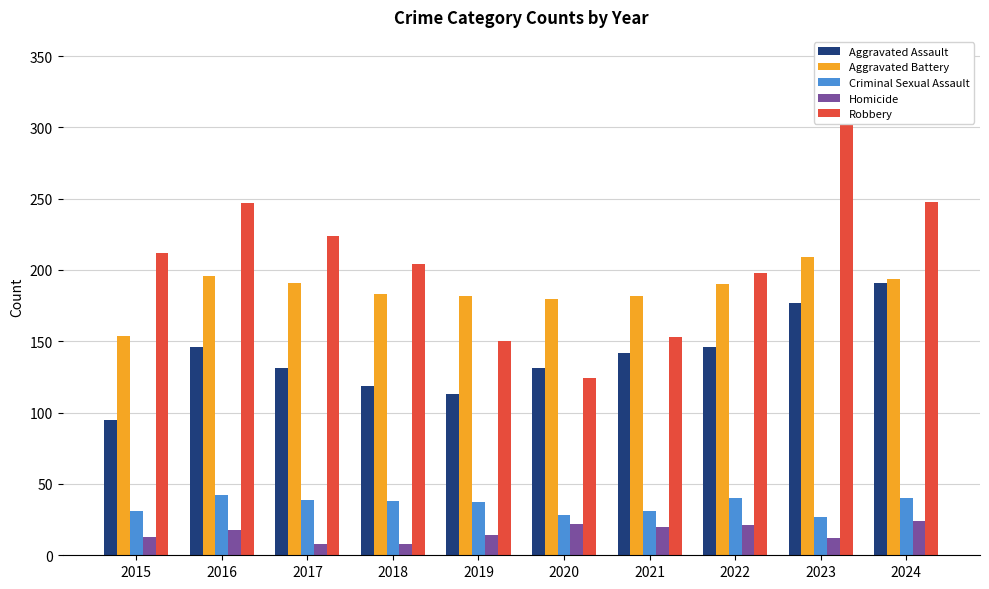

What is the value of the Homicide bar at the 4th from the left?

8